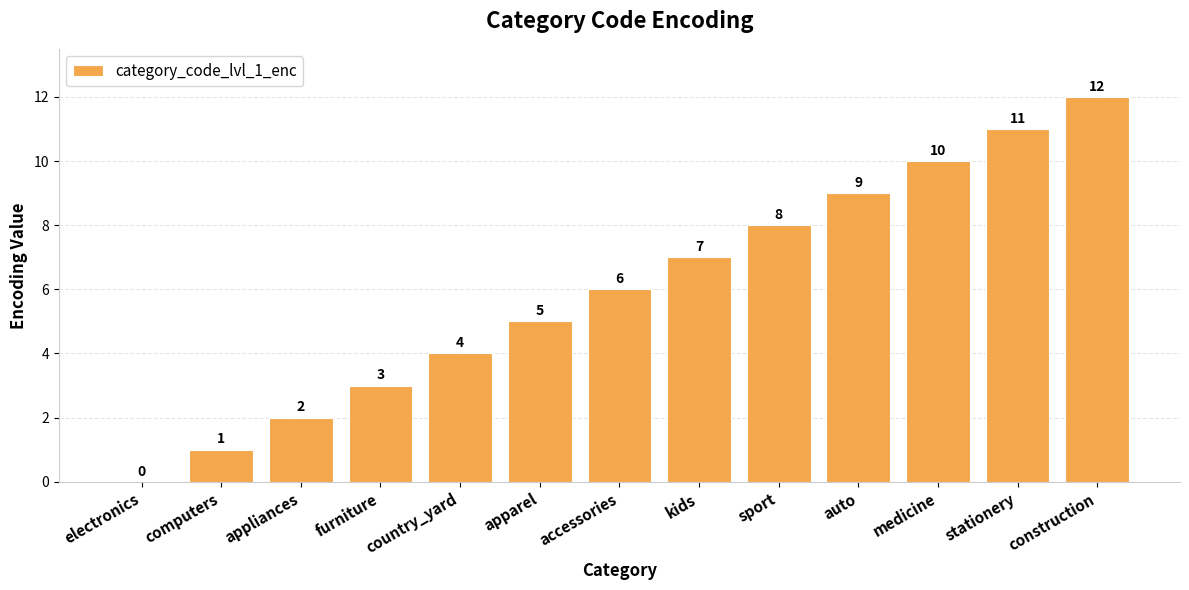

Is it true that the value at kids is 3?

False